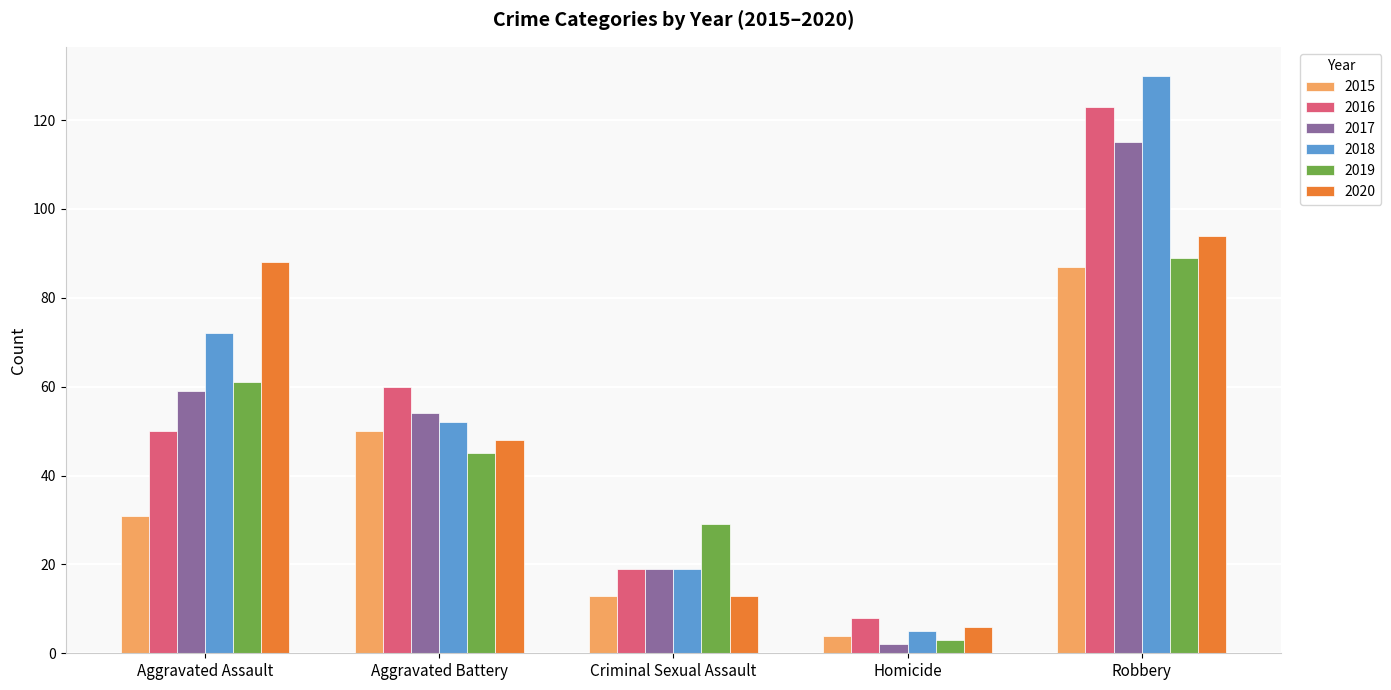

Does the chart contain stacked bars?

No